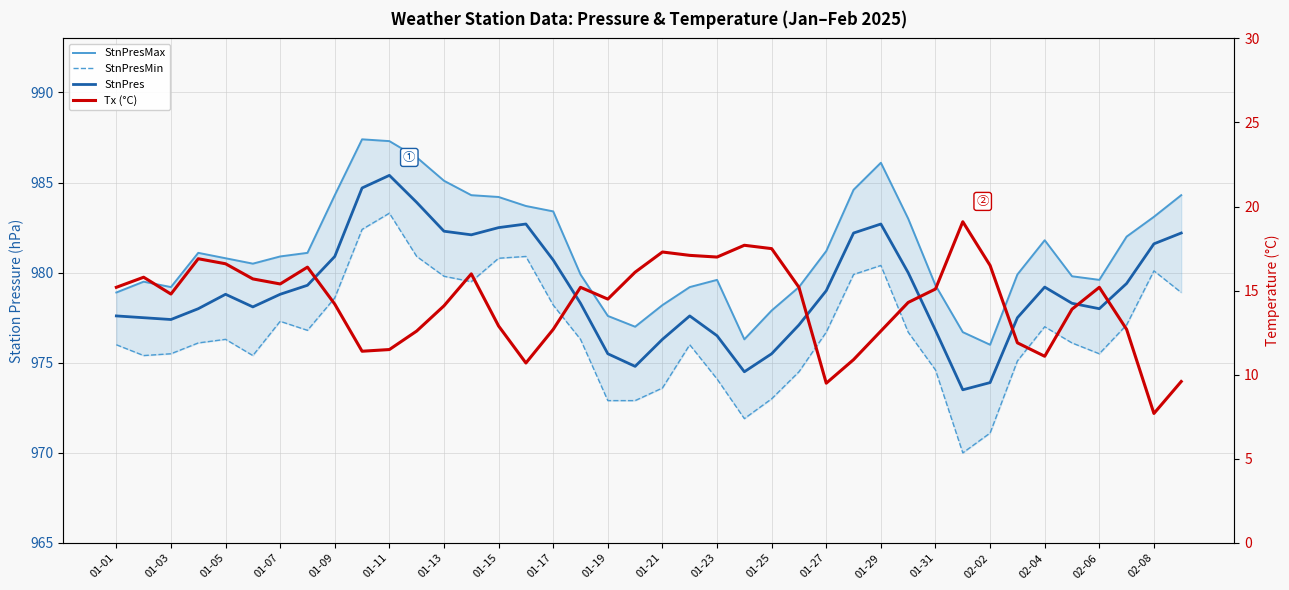

What is the difference between the maximum and minimum values in the StnPresMin series?

13.3